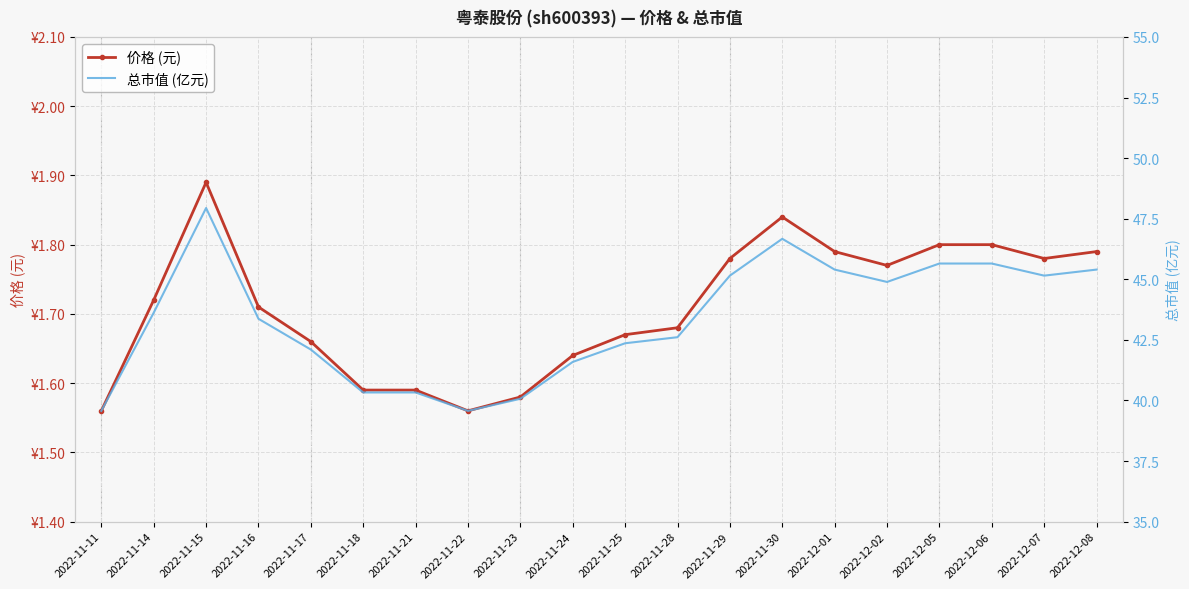

Read the 总市值 (亿元) value at 2022-11-24.

41.6